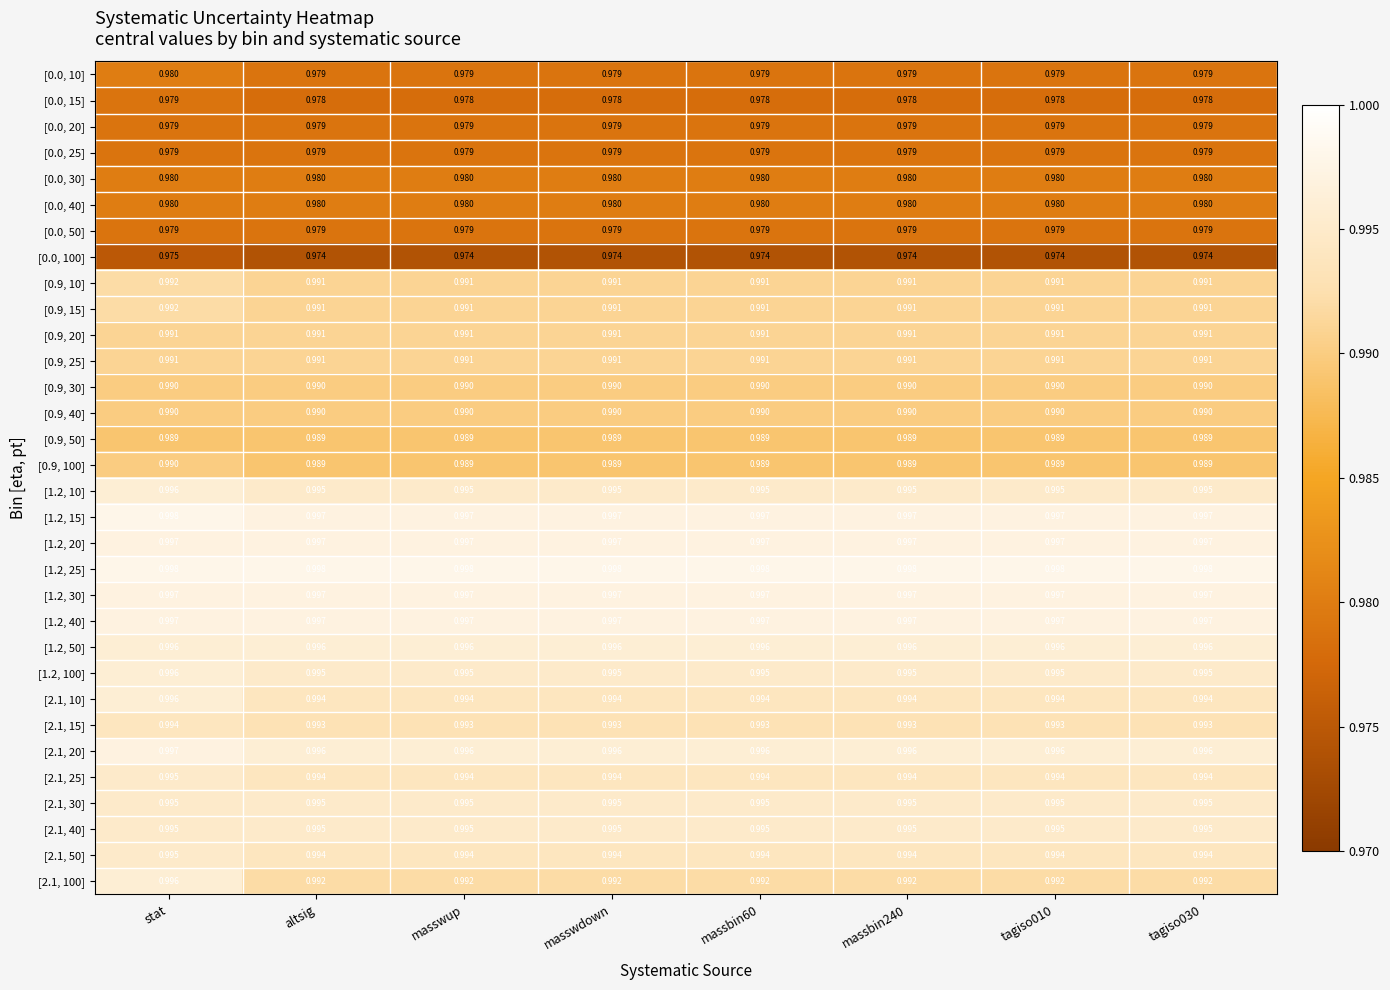

At which category is the sum across all series the highest?

stat